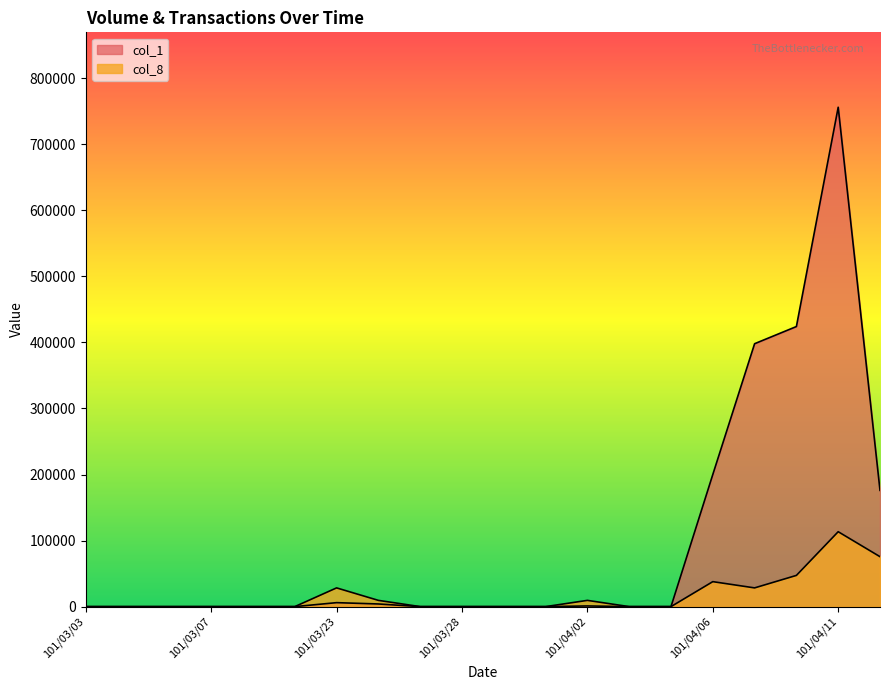

Which series has the largest range (max minus min)?

col_1